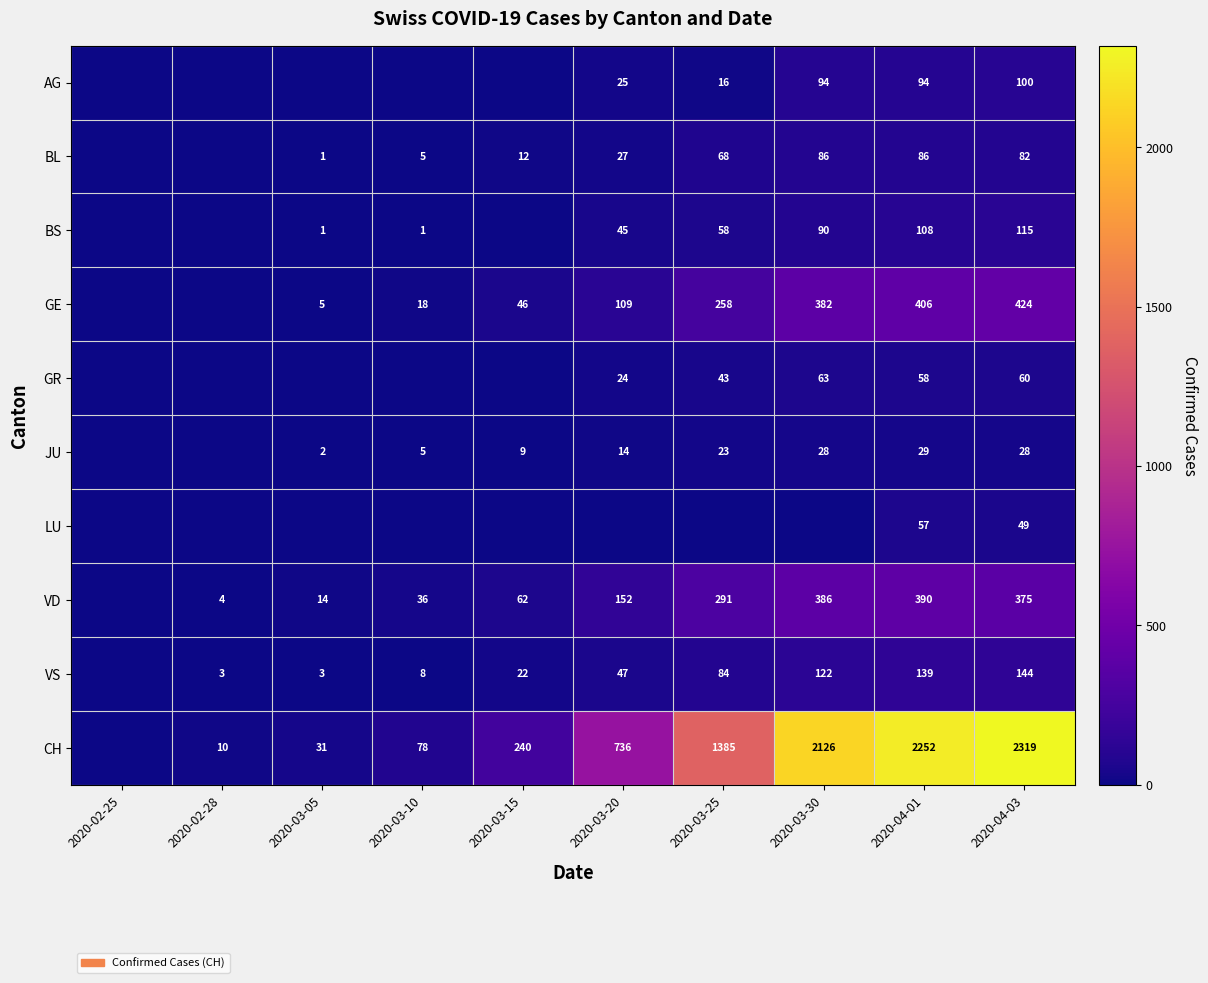

What is the difference between the BS values at 2020-03-30 and 2020-03-10?

89